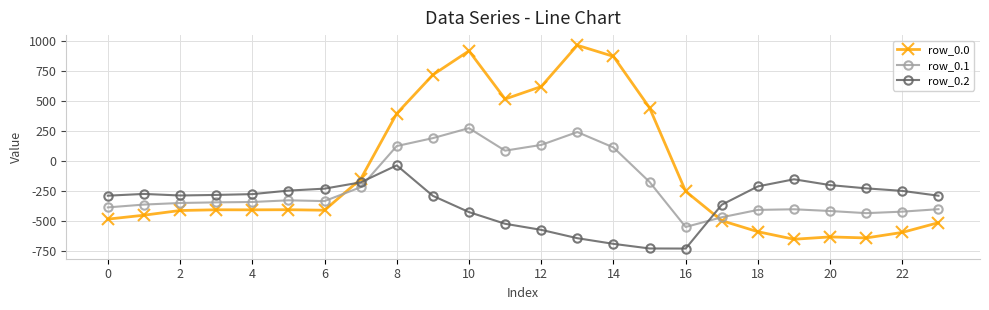

List the series in order of their peak value, lowest first.

row_0.2, row_0.1, row_0.0